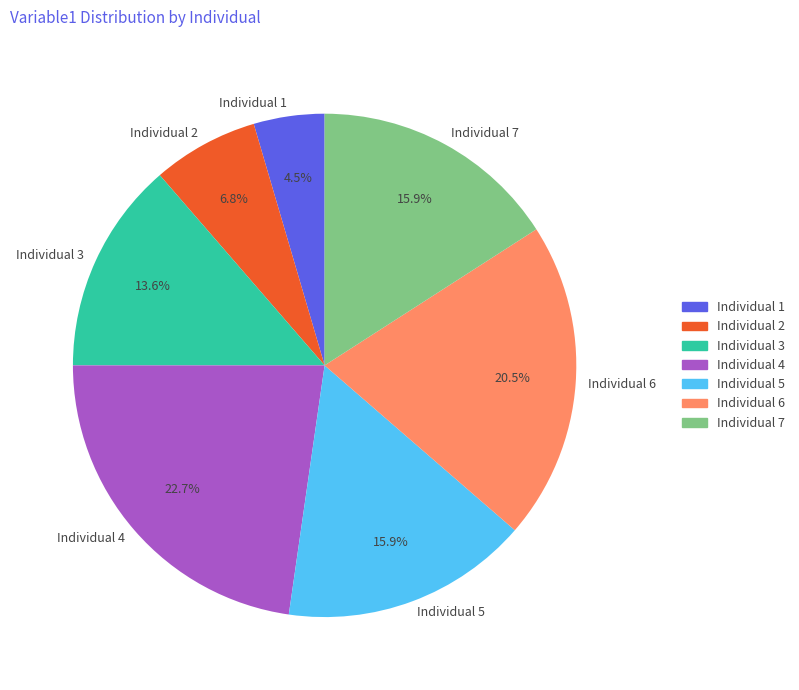

How many segments does this pie chart have?

7